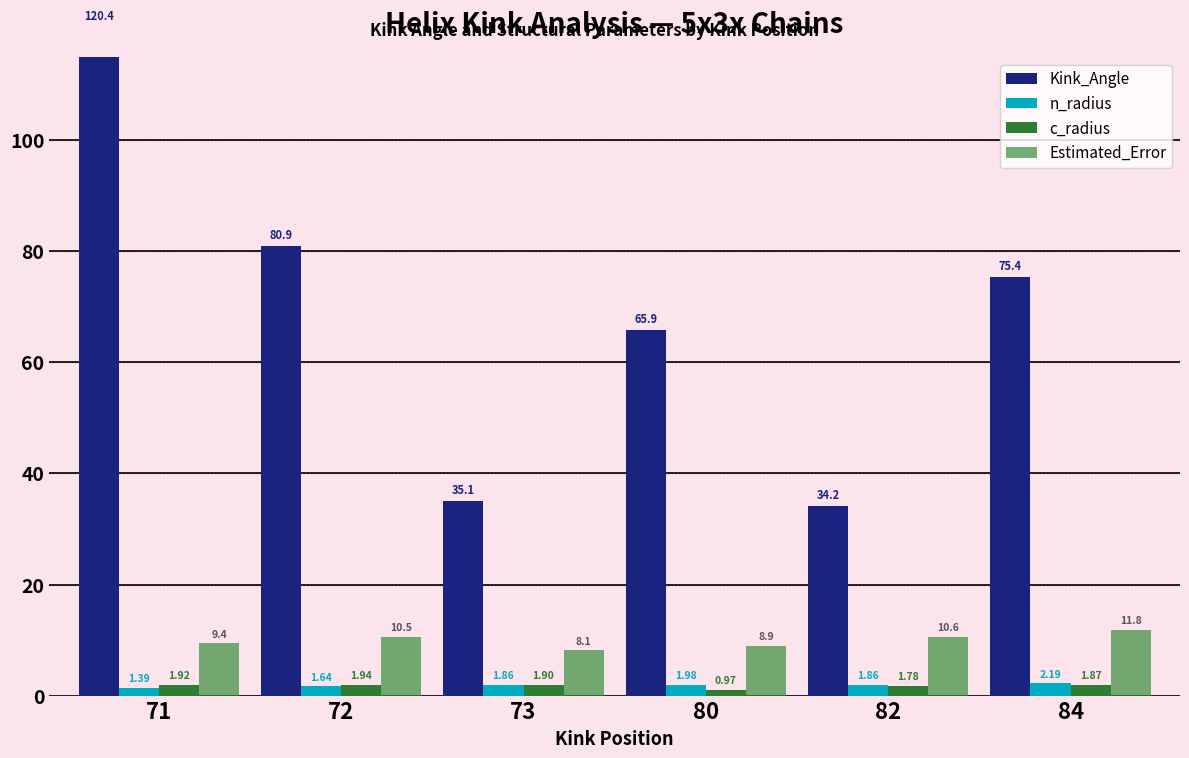

What are all the series names shown in the legend?

Kink_Angle, n_radius, c_radius, Estimated_Error